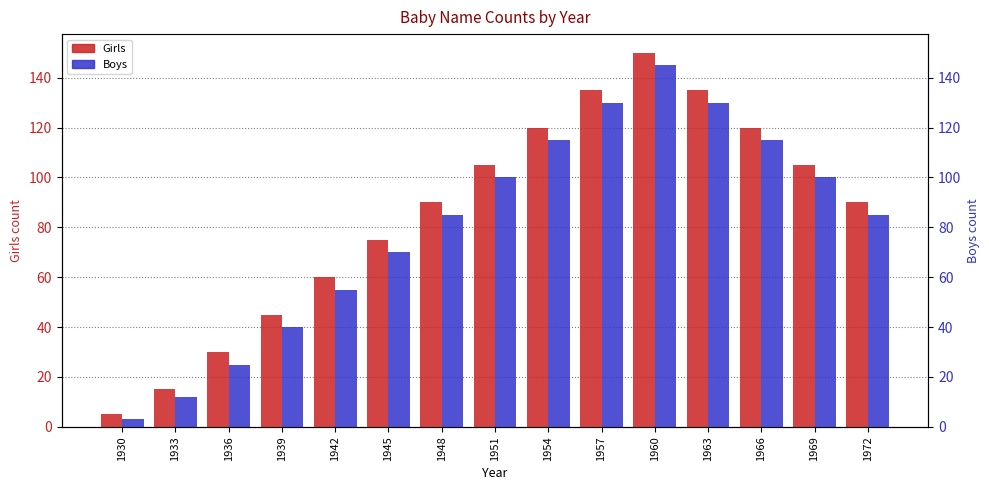

At how many categories does at least one series exceed 135?

1